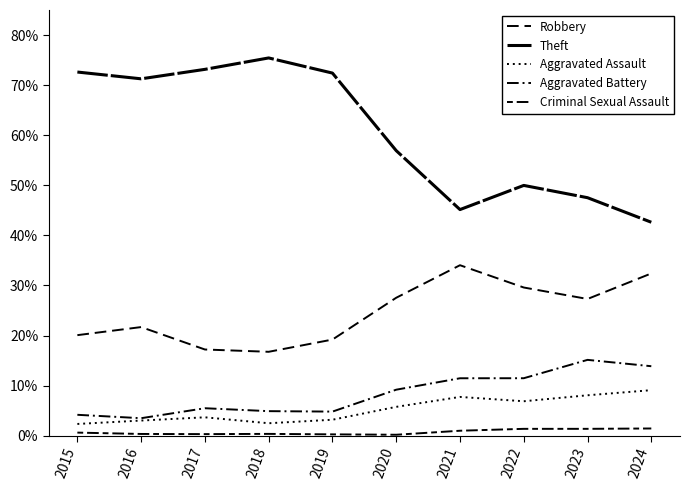

Does the chart have visible grid lines?

No